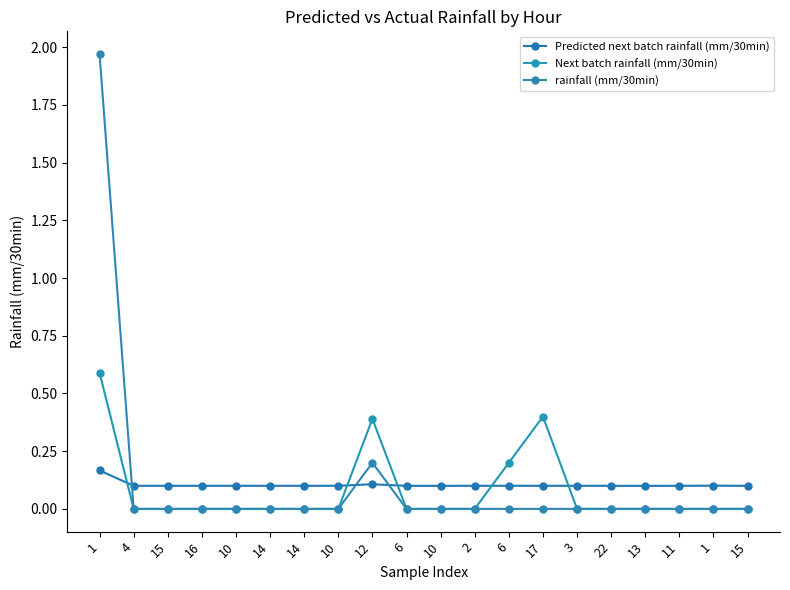

How many lines are shown in the chart?

3